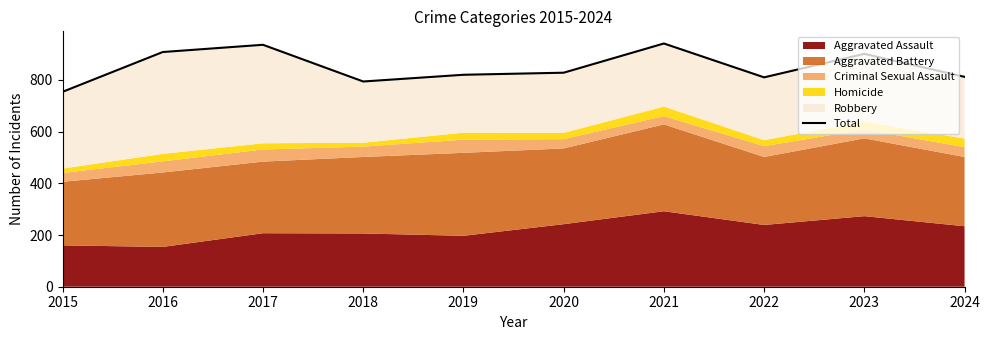

What is the sum of the values at 2020 and 2018?

1622